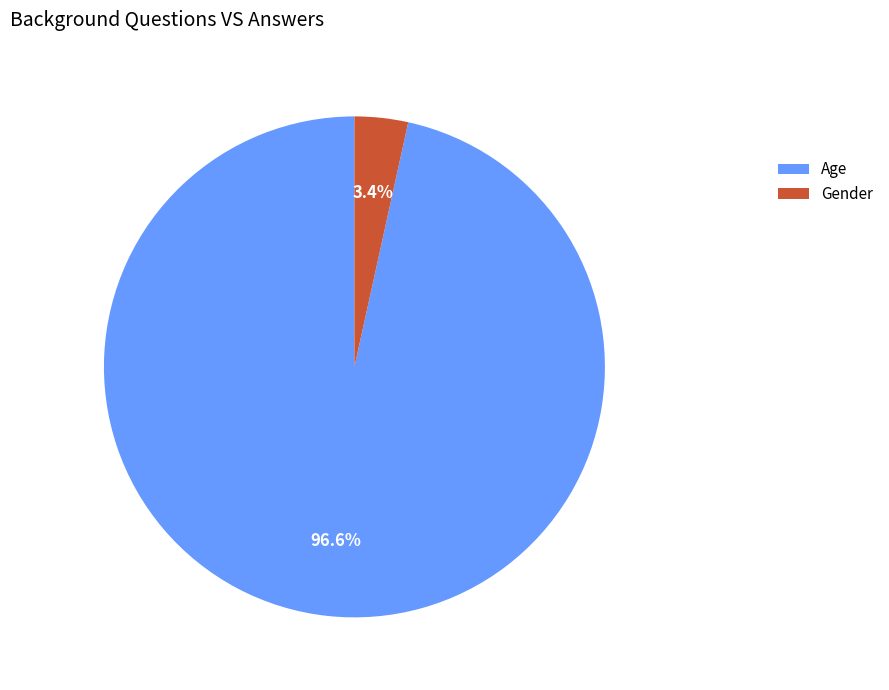

True or false: Gender accounts for 15% of the total.

False